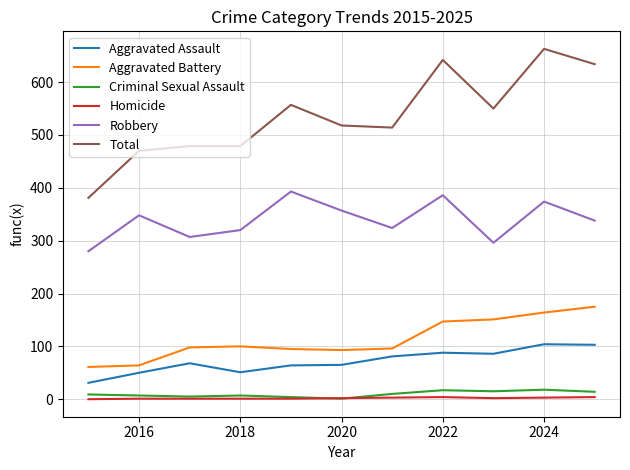

True or false: Total and Criminal Sexual Assault intersect in this chart.

False